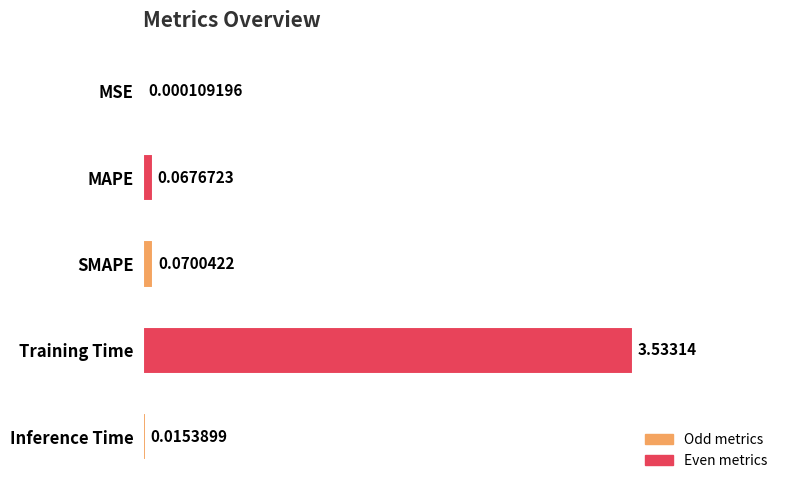

How many categories are shown in the chart?

5